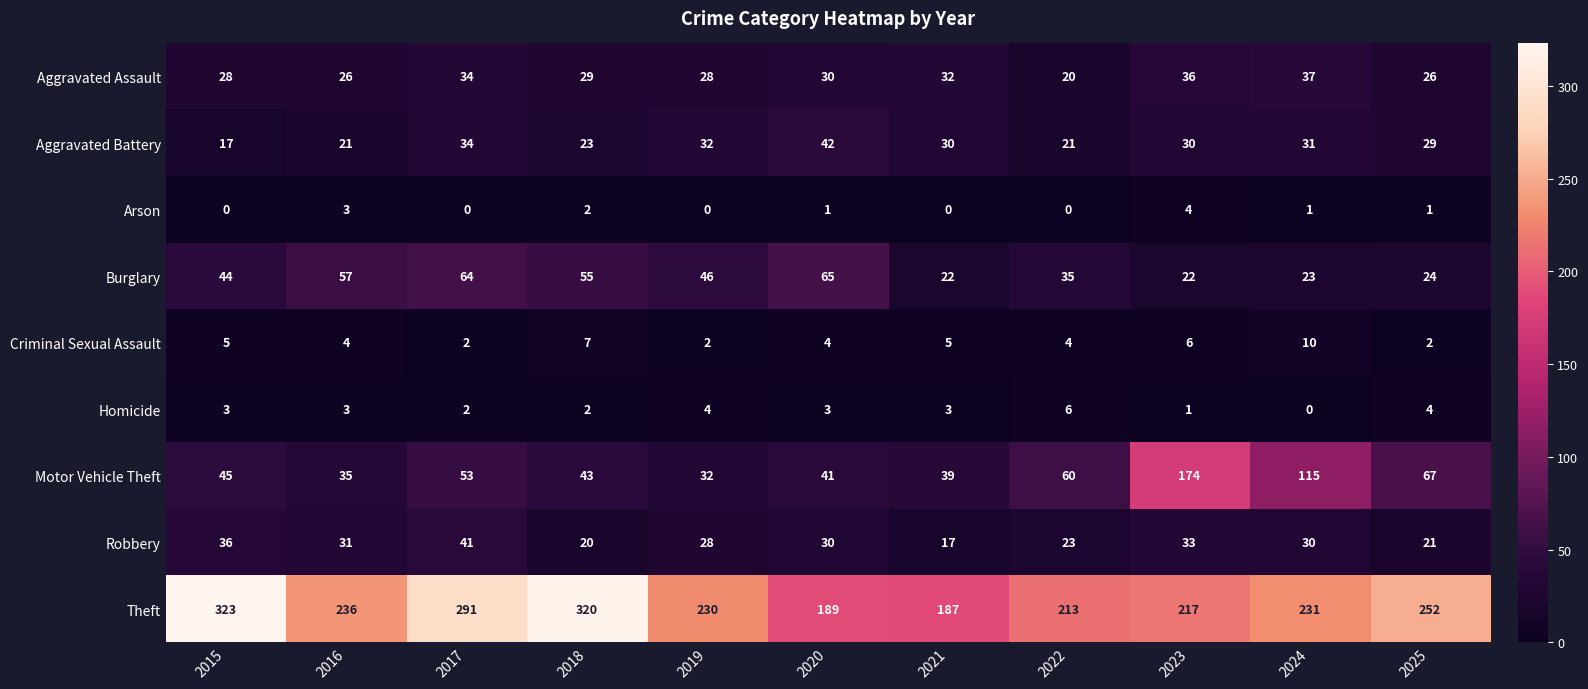

List the series in order of their peak value, lowest first.

Arson, Homicide, Criminal Sexual Assault, Aggravated Assault, Robbery, Aggravated Battery, Burglary, Motor Vehicle Theft, Theft